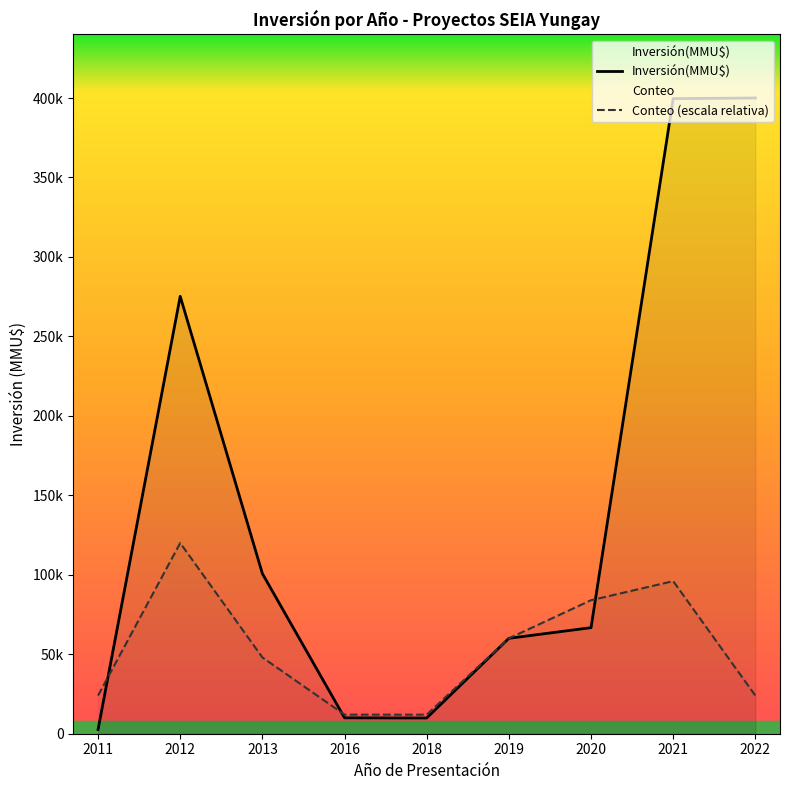

What is the difference between the highest and lowest values at 2020?

17268